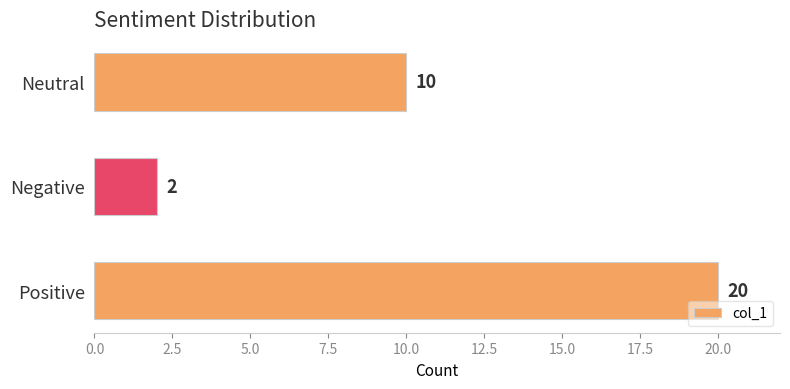

What is the average value?

11